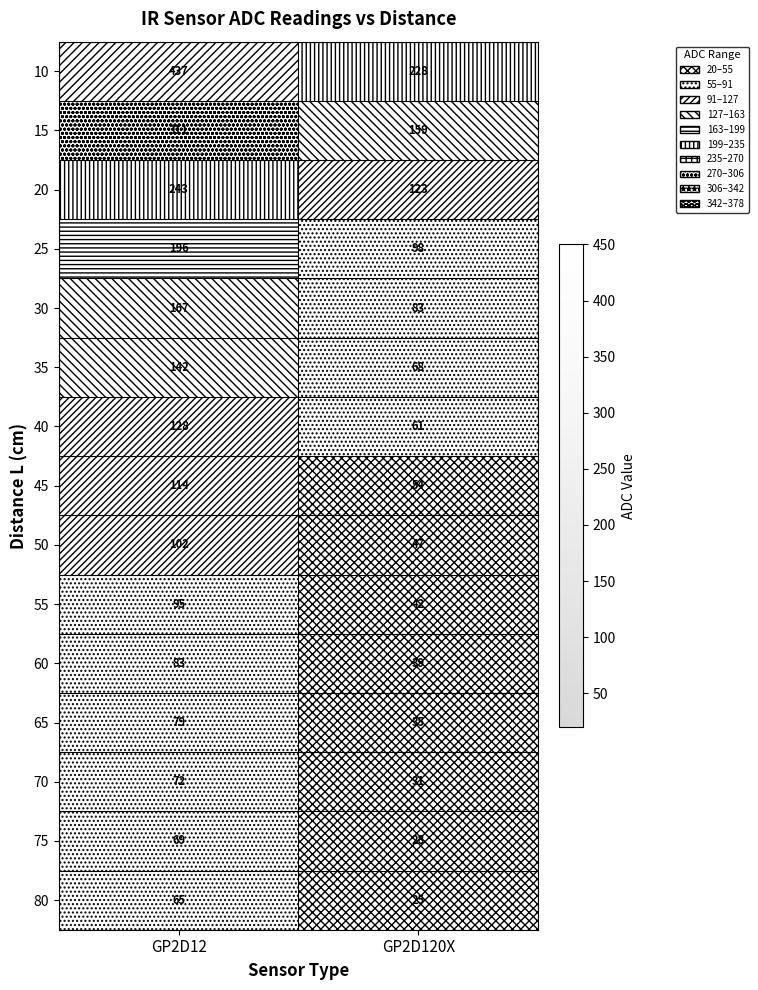

At how many categories does at least one series exceed 424?

1